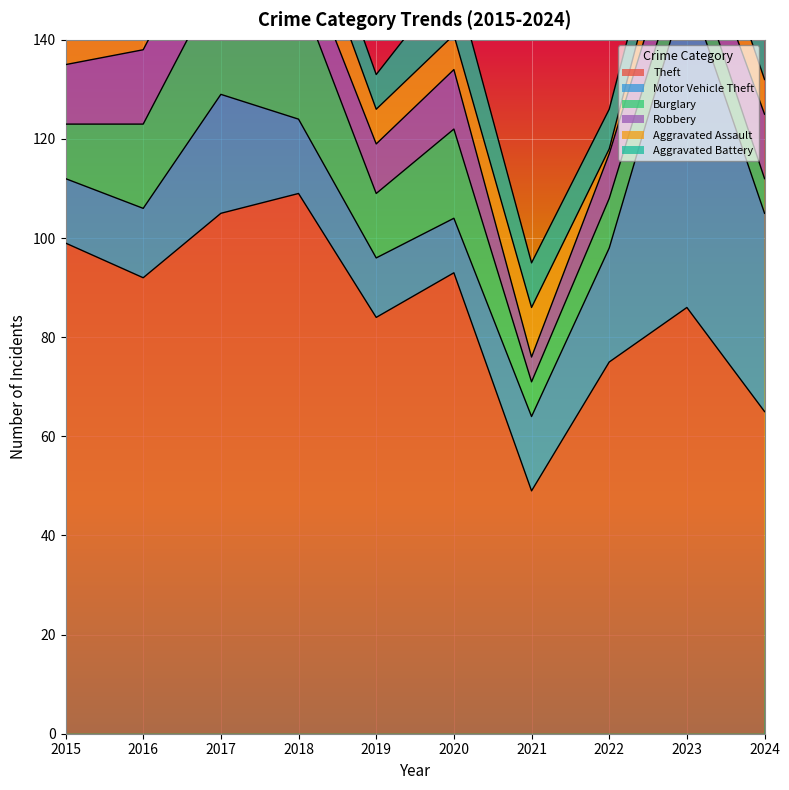

How many times do Robbery and Motor Vehicle Theft cross each other?

4